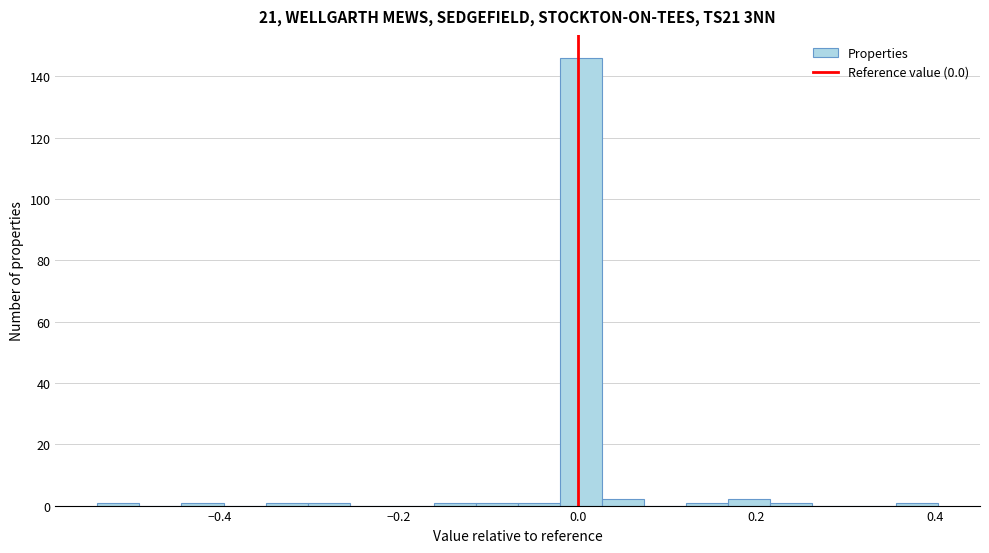

Around what value on the x-axis is the tallest bar? Give the approximate position of its centre, as read against the axis.

0.00